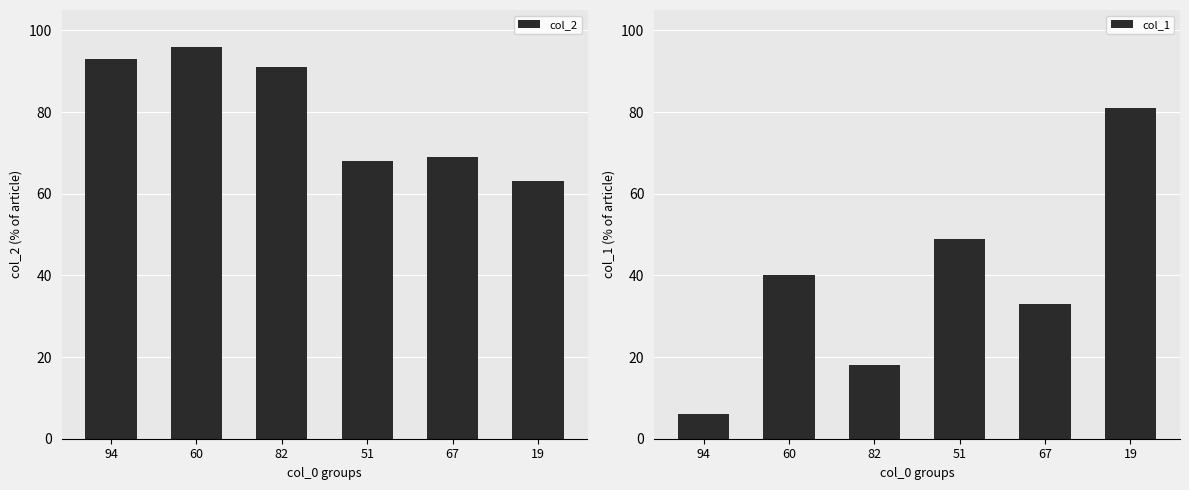

Which series changed the most between 94 and 60?

col_1